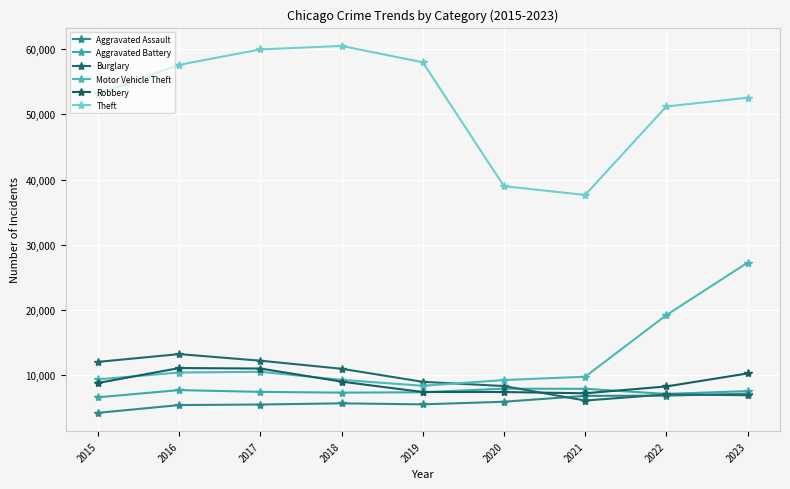

What is the difference between the maximum and second lowest values in the Burglary series?

6309